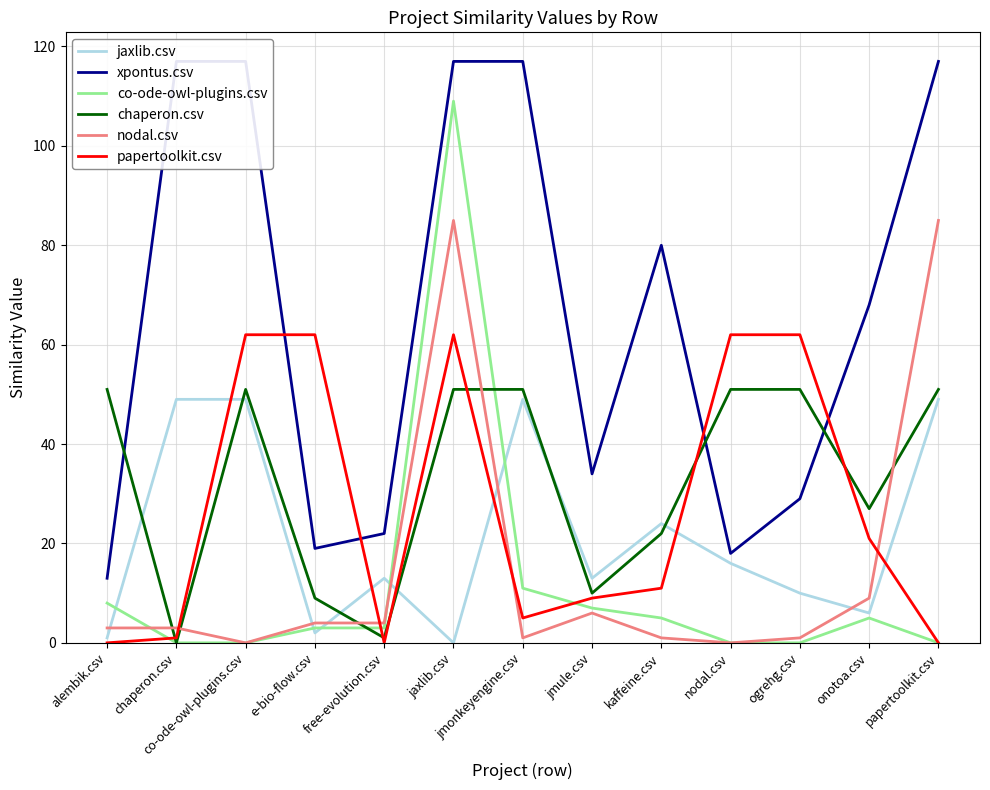

Reading left to right, list all the values displayed in this chart.

jaxlib.csv: alembik.csv=1	chaperon.csv=49	co-ode-owl-plugins.csv=49	e-bio-flow.csv=2	free-evolution.csv=13	jaxlib.csv=0	jmonkeyengine.csv=49	jmule.csv=13	kaffeine.csv=24	nodal.csv=16	ogrehg.csv=10	onotoa.csv=6	papertoolkit.csv=49
xpontus.csv: alembik.csv=13	chaperon.csv=117	co-ode-owl-plugins.csv=117	e-bio-flow.csv=19	free-evolution.csv=22	jaxlib.csv=117	jmonkeyengine.csv=117	jmule.csv=34	kaffeine.csv=80	nodal.csv=18	ogrehg.csv=29	onotoa.csv=68	papertoolkit.csv=117
co-ode-owl-plugins.csv: alembik.csv=8	chaperon.csv=0	co-ode-owl-plugins.csv=0	e-bio-flow.csv=3	free-evolution.csv=3	jaxlib.csv=109	jmonkeyengine.csv=11	jmule.csv=7	kaffeine.csv=5	nodal.csv=0	ogrehg.csv=0	onotoa.csv=5	papertoolkit.csv=0
chaperon.csv: alembik.csv=51	chaperon.csv=0	co-ode-owl-plugins.csv=51	e-bio-flow.csv=9	free-evolution.csv=1	jaxlib.csv=51	jmonkeyengine.csv=51	jmule.csv=10	kaffeine.csv=22	nodal.csv=51	ogrehg.csv=51	onotoa.csv=27	papertoolkit.csv=51
nodal.csv: alembik.csv=3	chaperon.csv=3	co-ode-owl-plugins.csv=0	e-bio-flow.csv=4	free-evolution.csv=4	jaxlib.csv=85	jmonkeyengine.csv=1	jmule.csv=6	kaffeine.csv=1	nodal.csv=0	ogrehg.csv=1	onotoa.csv=9	papertoolkit.csv=85
papertoolkit.csv: alembik.csv=0	chaperon.csv=1	co-ode-owl-plugins.csv=62	e-bio-flow.csv=62	free-evolution.csv=0	jaxlib.csv=62	jmonkeyengine.csv=5	jmule.csv=9	kaffeine.csv=11	nodal.csv=62	ogrehg.csv=62	onotoa.csv=21	papertoolkit.csv=0